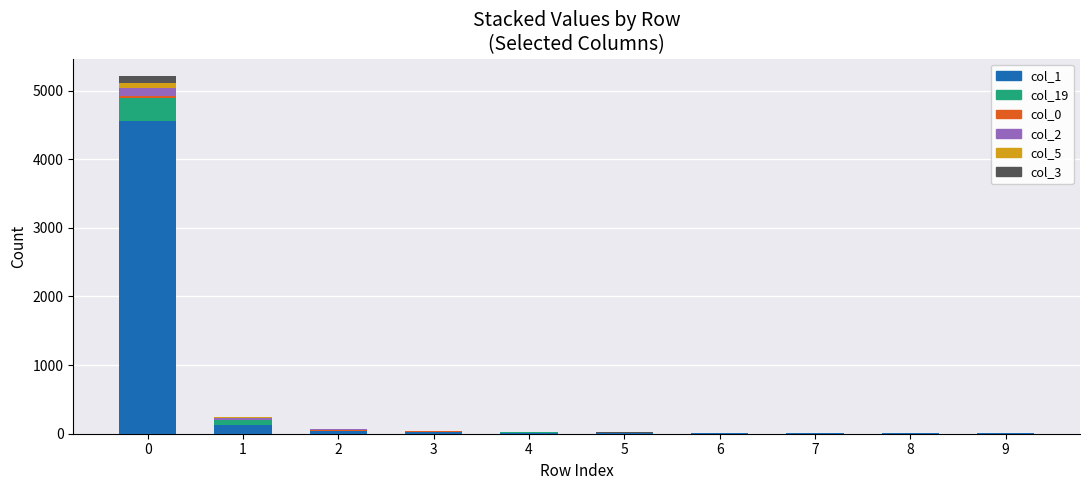

What is the total value across all series at 4?

31